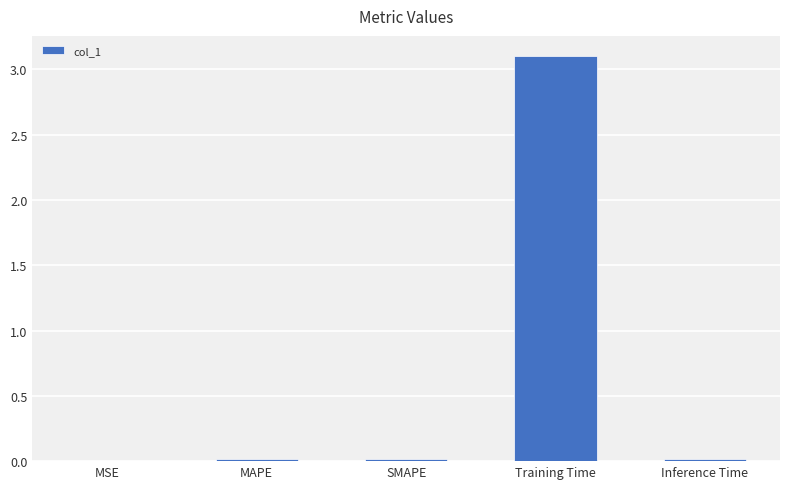

Which label corresponds to the largest value in the chart?

Training Time